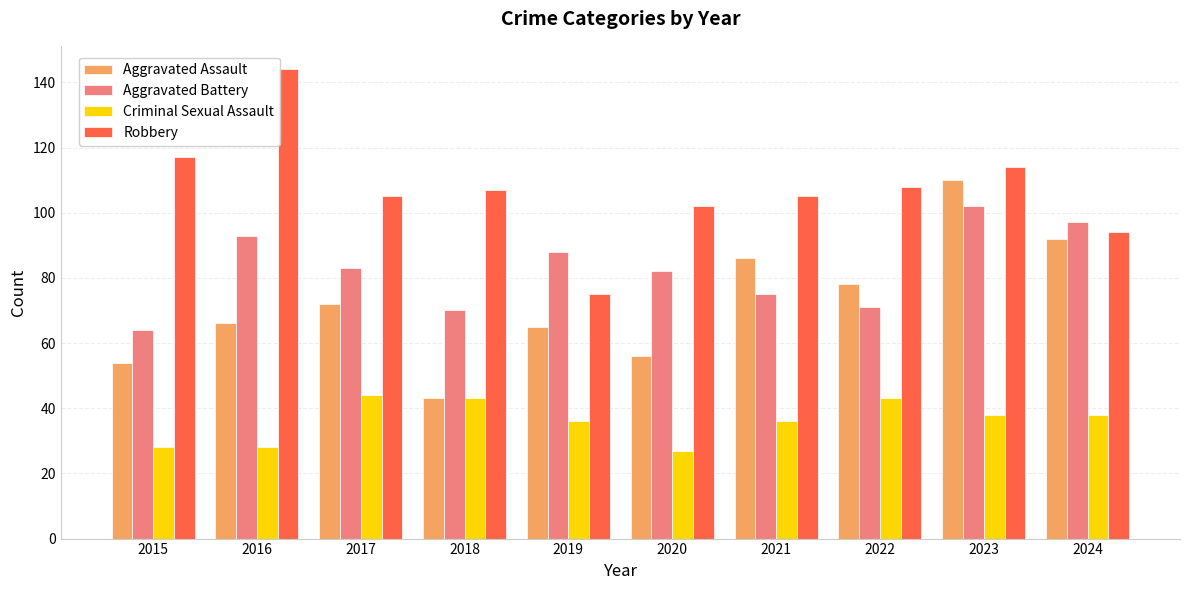

Is it true that Criminal Sexual Assault equals 40 at 2020?

False